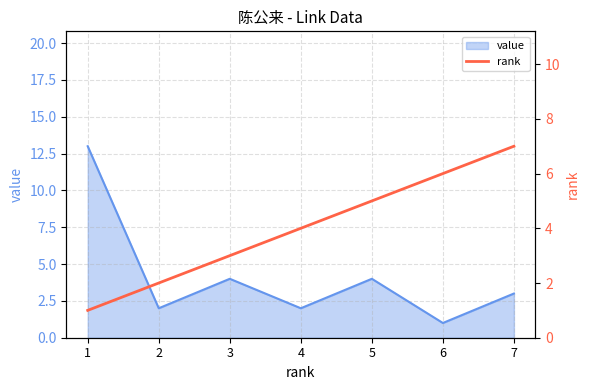

Is it true that value equals 13 at 1?

True